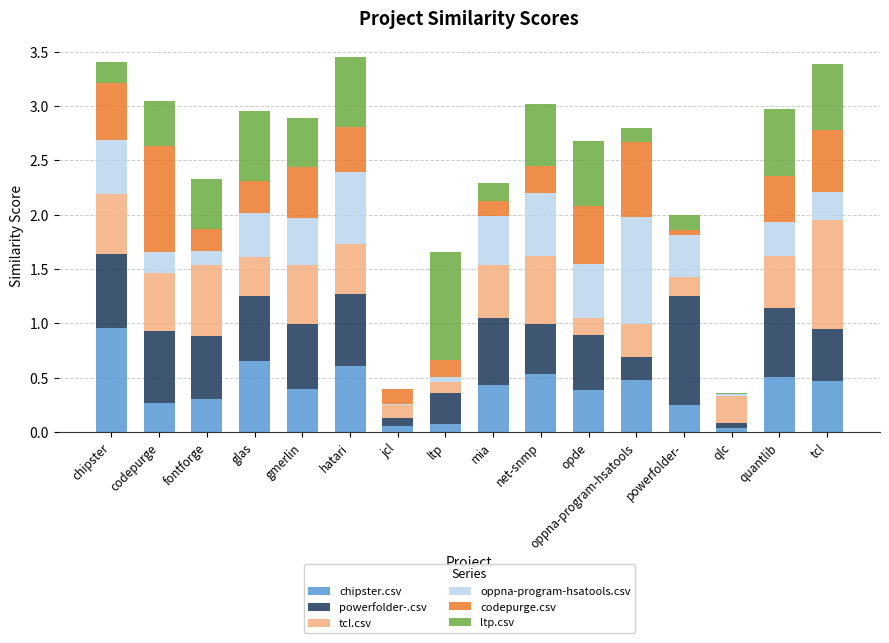

The value of chipster.csv at gmerlin is 0.4. True or false?

True